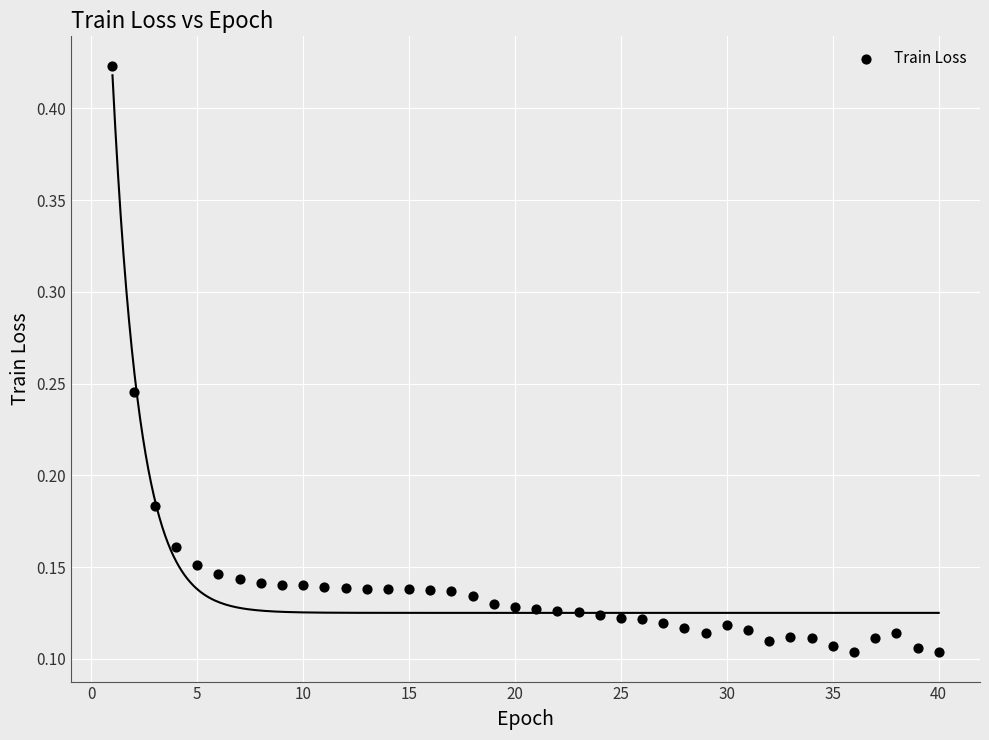

What is the range of X values (max minus min)?

39.0